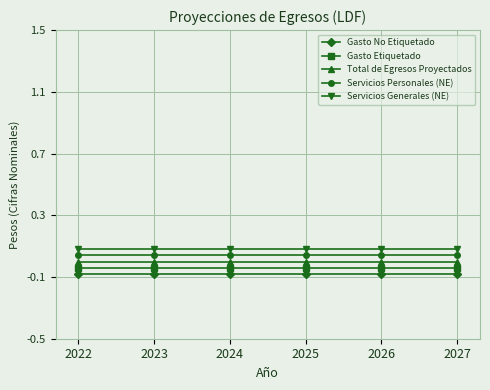

At how many categories does at least one series exceed 0?

6